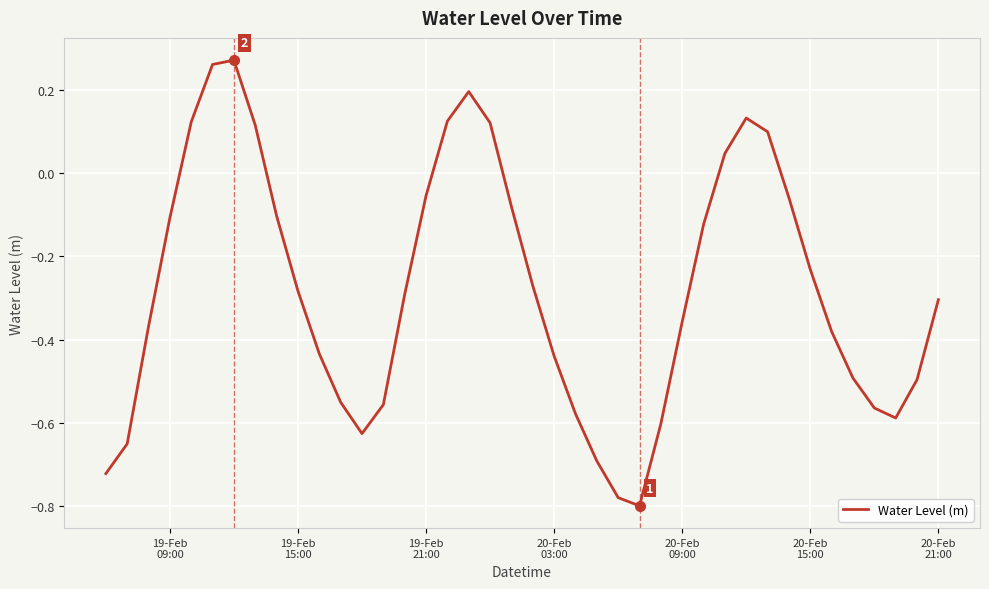

What is the difference between the maximum and minimum values?

1.1